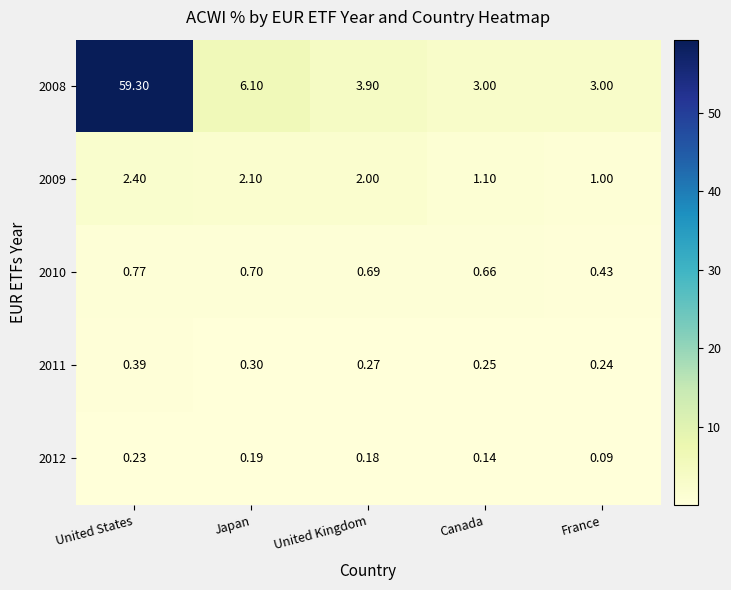

At which label does 2010 reach its minimum?

France